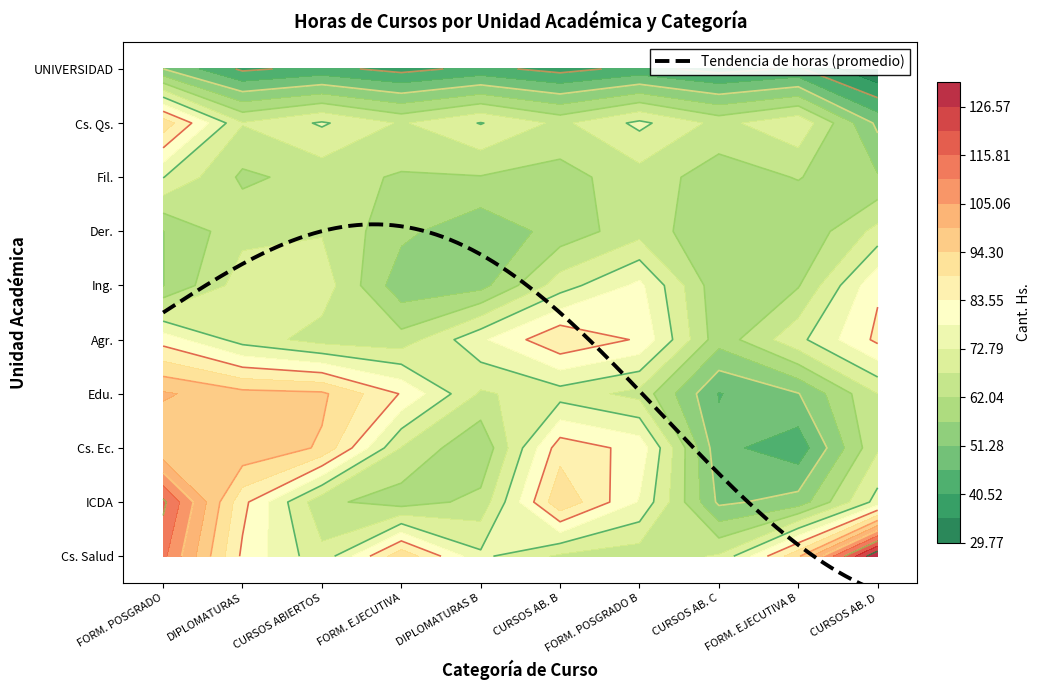

Is the value of Ing. at 8 greater than the value of Fil. at 1?

No